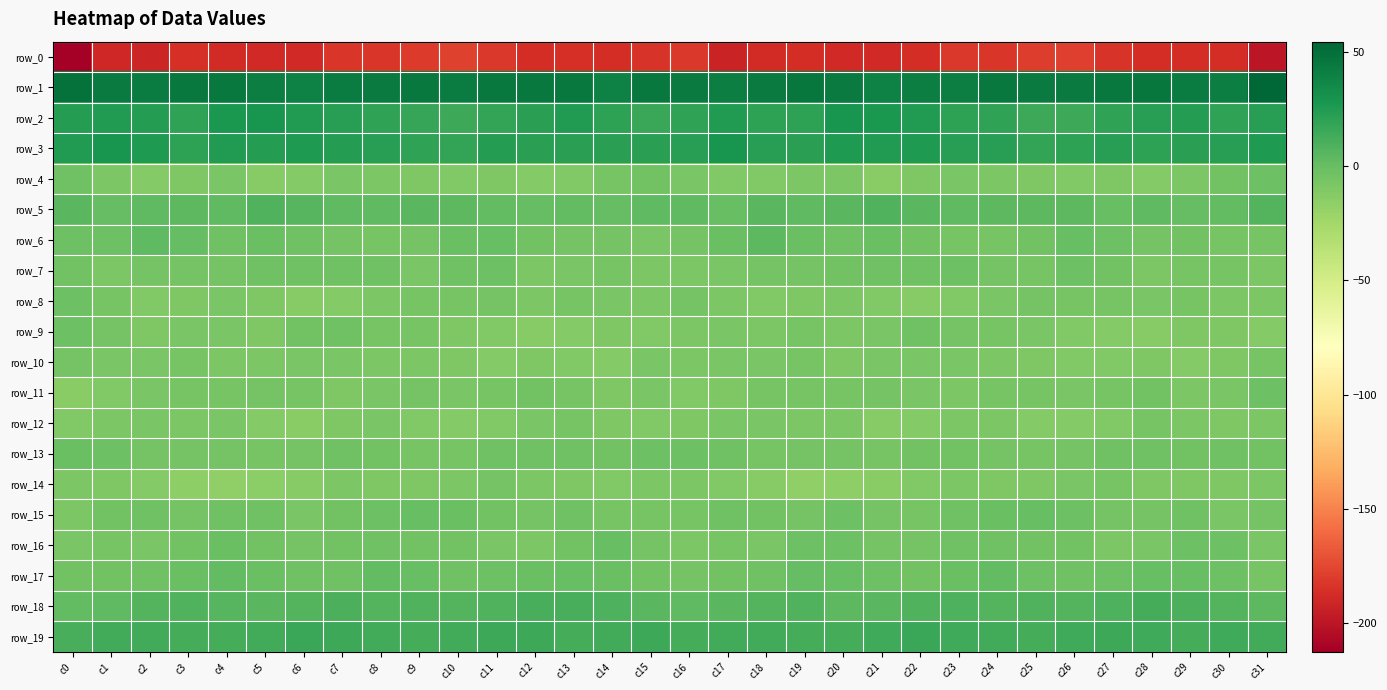

What is the average value of the row_0 series?

-186.9